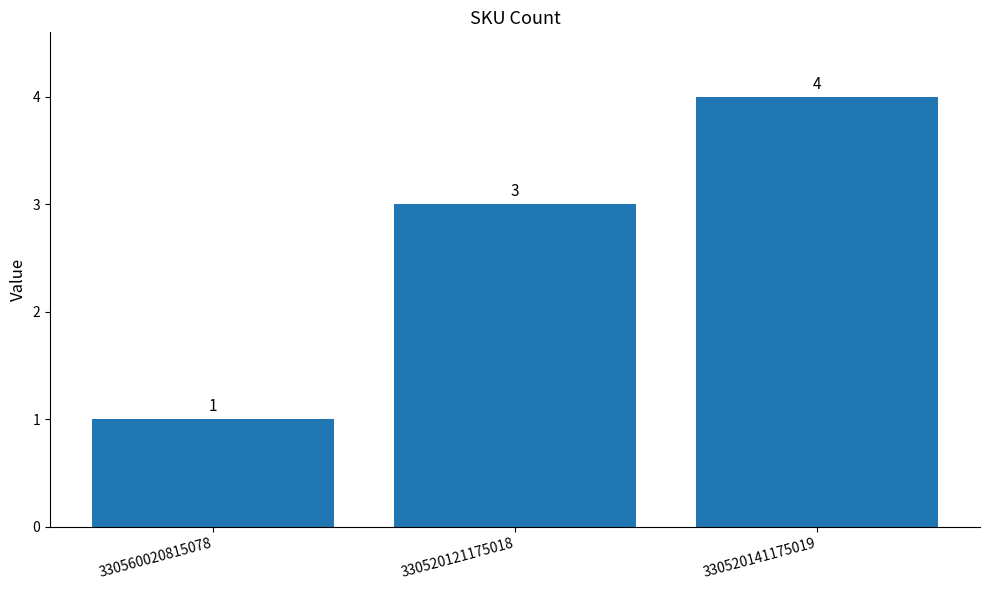

Read the value at 330560020815078.

1